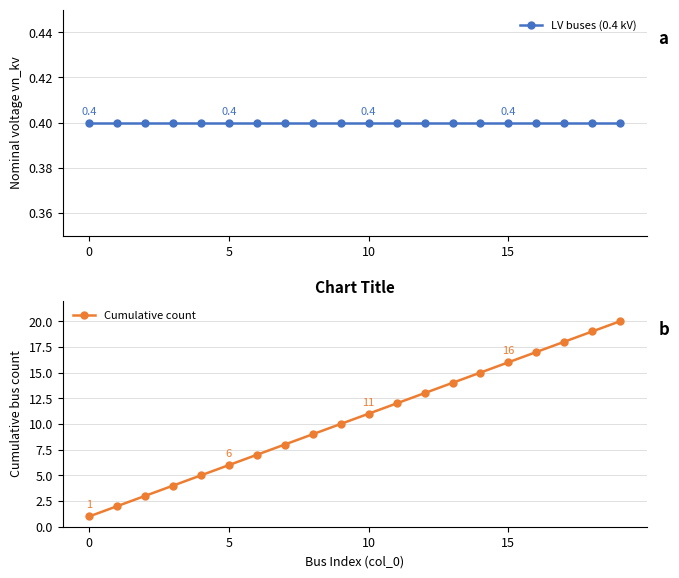

What is the average value of the Cumulative count series?

10.5